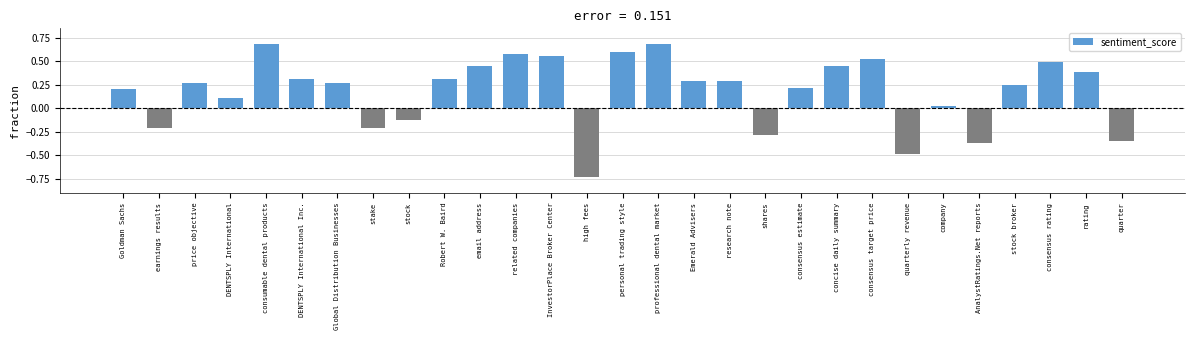

Which label corresponds to the smallest value in the chart?

high fees